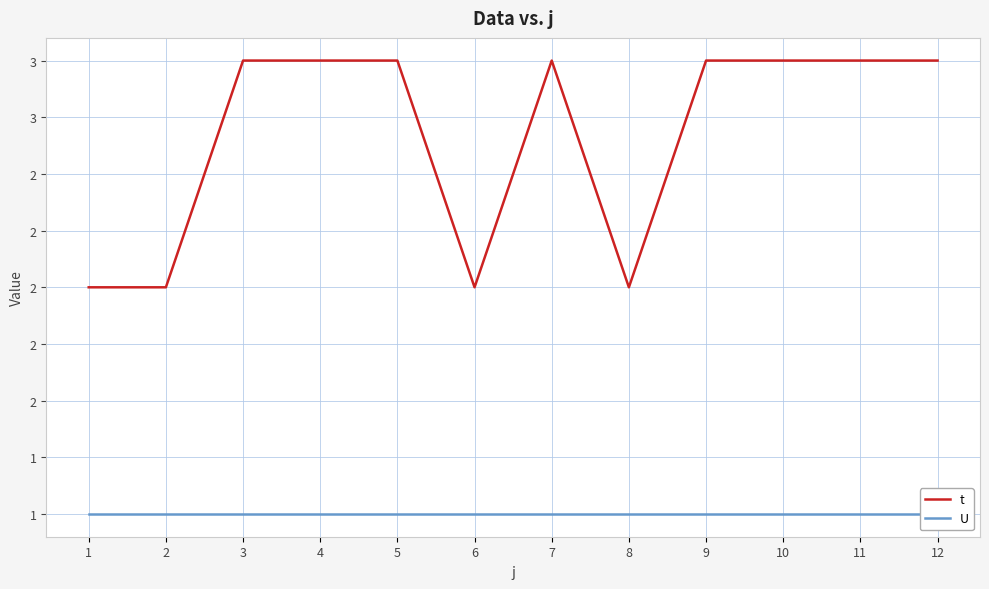

List the labels in order of U value, smallest first.

1, 2, 3, 4, 5, 6, 7, 8, 9, 10, 11, 12